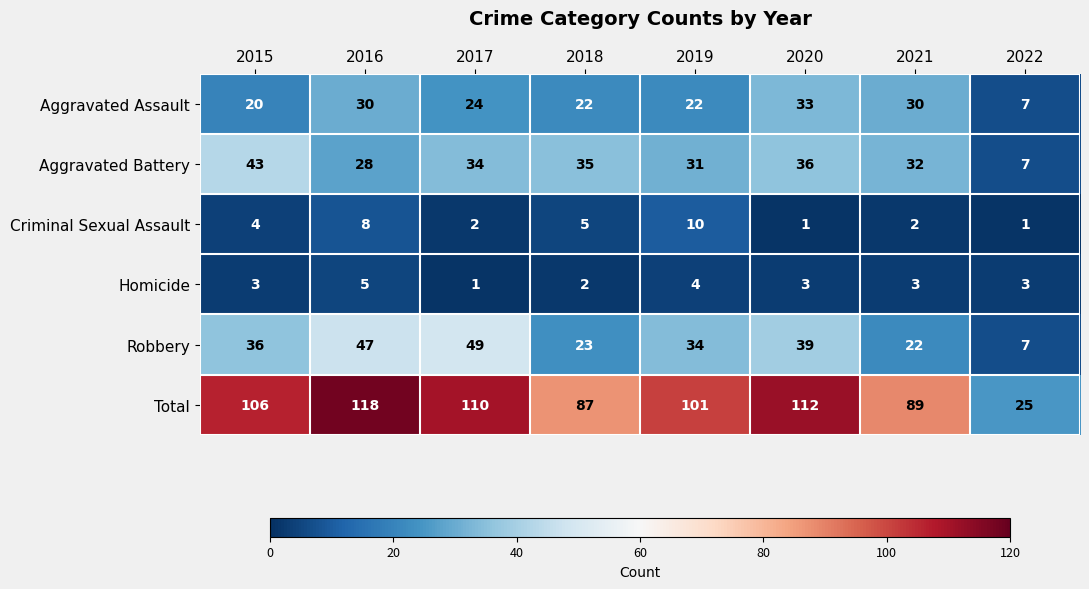

What is the difference between the Robbery values at 2020 and 2019?

5